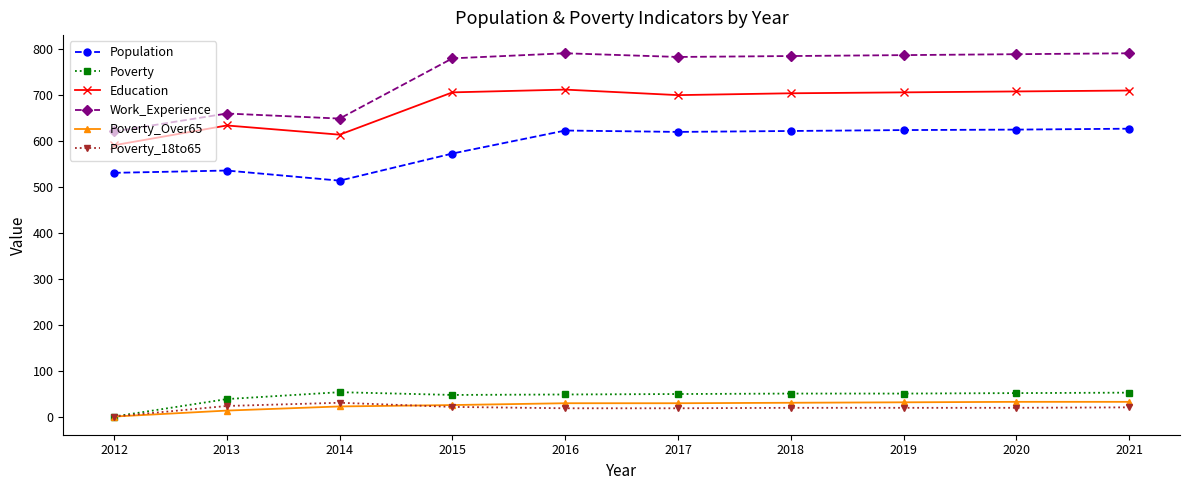

What is the approximate value of Poverty at 2012?

1